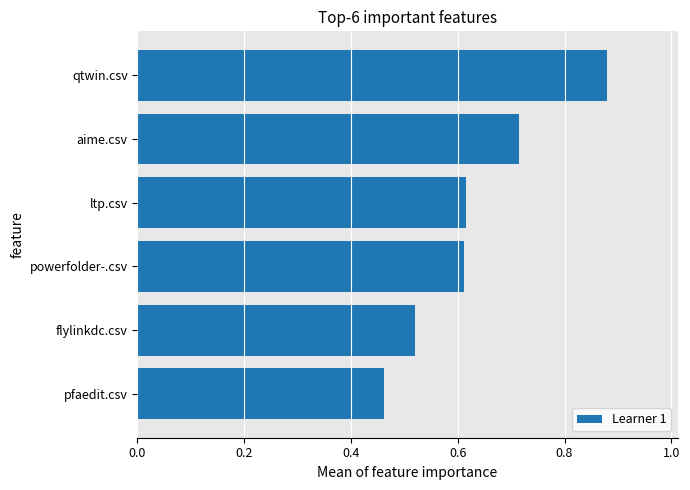

Between qtwin.csv and aime.csv, which is larger?

qtwin.csv